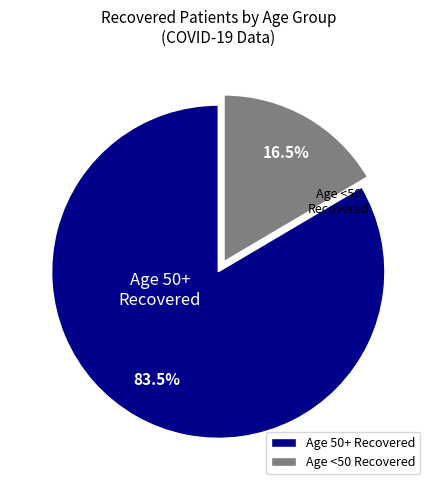

How many segments does this pie chart have?

2